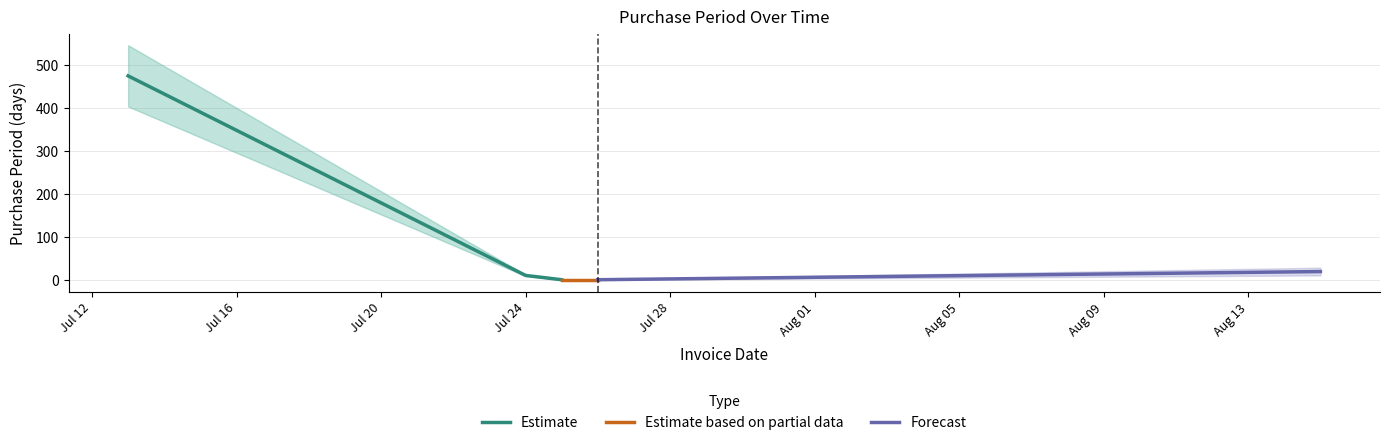

What is the minimum value shown in the chart?

1